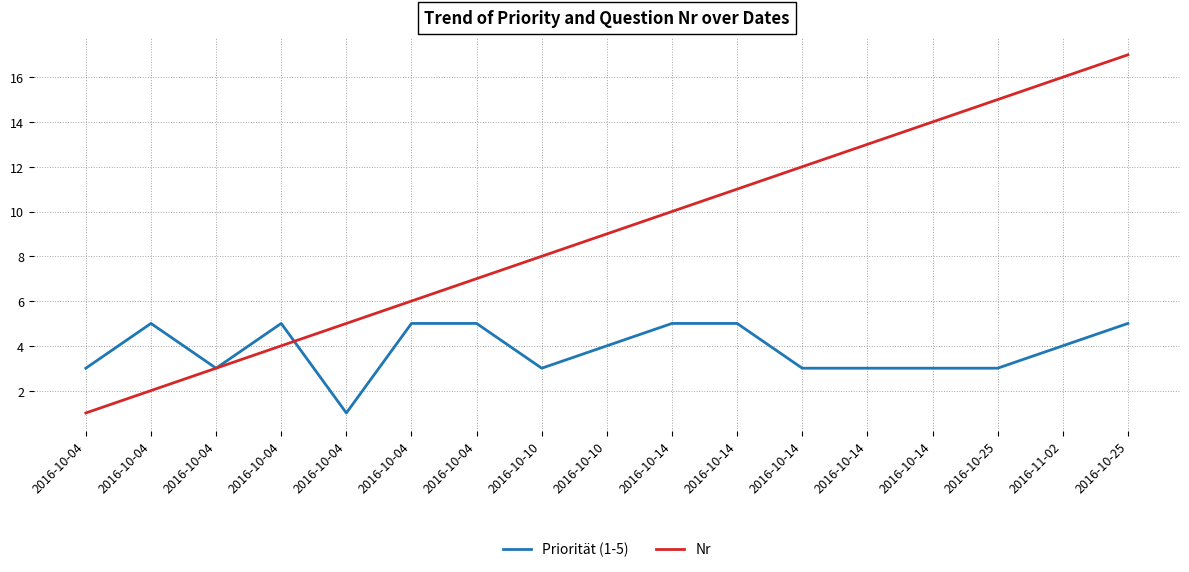

At which category is the sum across all series the highest?

2016-10-25